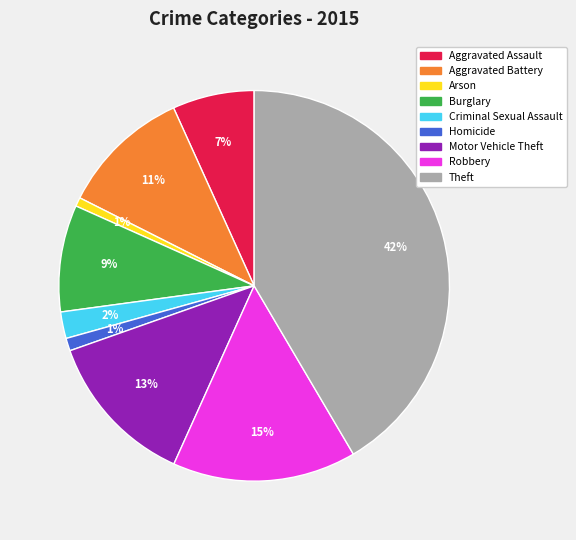

Does Aggravated Assault account for over 50% of the chart?

No